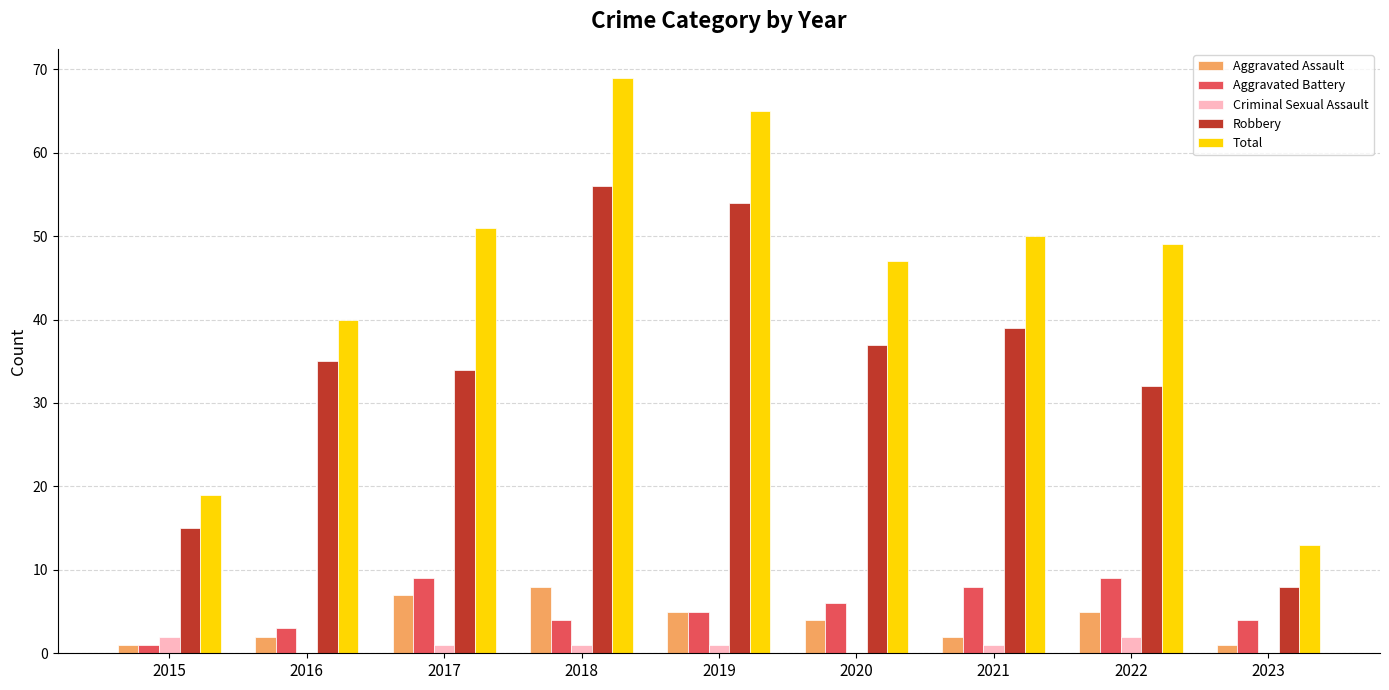

True or false: Total has a value of 65 at 2019.

True